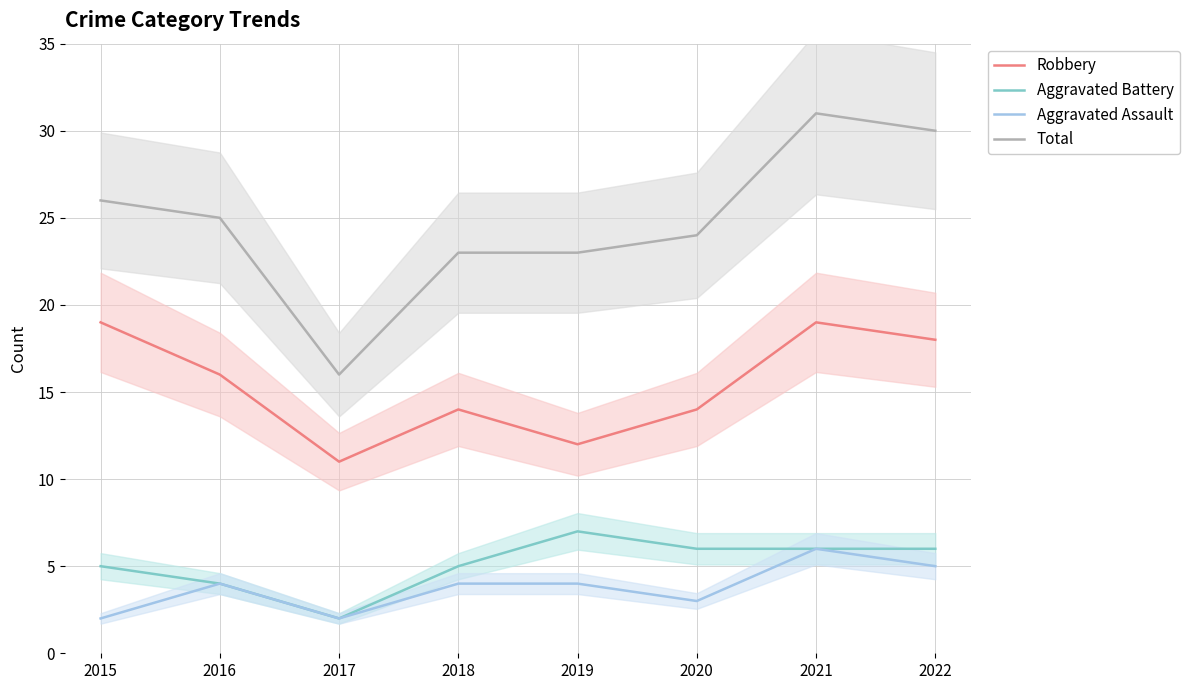

Which series has the largest total across all categories?

Total